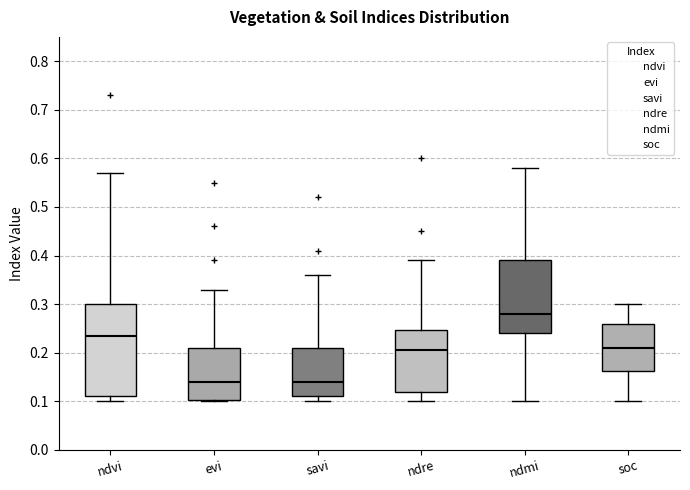

Reading left to right, read every box against the y-axis: the position of its median line, the range the box covers, and the ends of its whiskers. The values are not printed on the chart, so give them approximately, as read against the axis.

ndvi: median 0.24, box 0.11 to 0.30, whiskers 0.10 to 0.57
evi: median 0.14, box 0.10 to 0.21, whiskers 0.10 to 0.33
savi: median 0.14, box 0.11 to 0.21, whiskers 0.10 to 0.36
ndre: median 0.21, box 0.12 to 0.25, whiskers 0.10 to 0.39
ndmi: median 0.28, box 0.24 to 0.39, whiskers 0.10 to 0.58
soc: median 0.21, box 0.16 to 0.26, whiskers 0.10 to 0.30